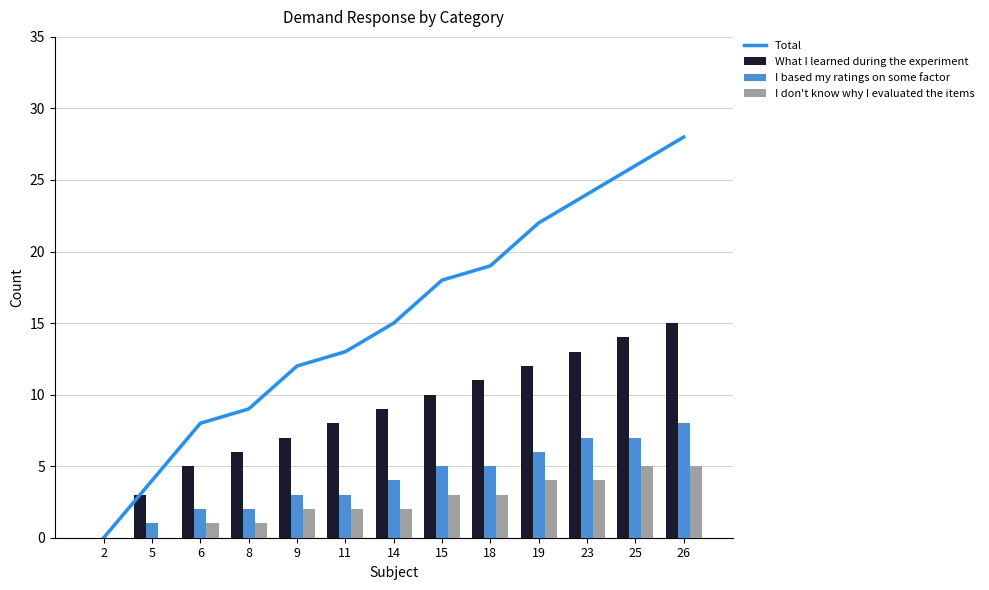

What is the average value of the I based my ratings on some factor series?

4